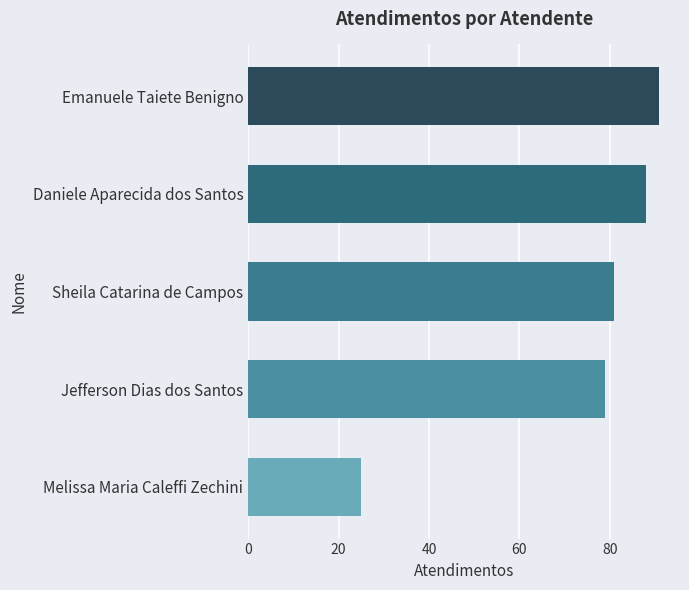

What is the sum of the values at Daniele Aparecida dos Santos and Jefferson Dias dos Santos?

167